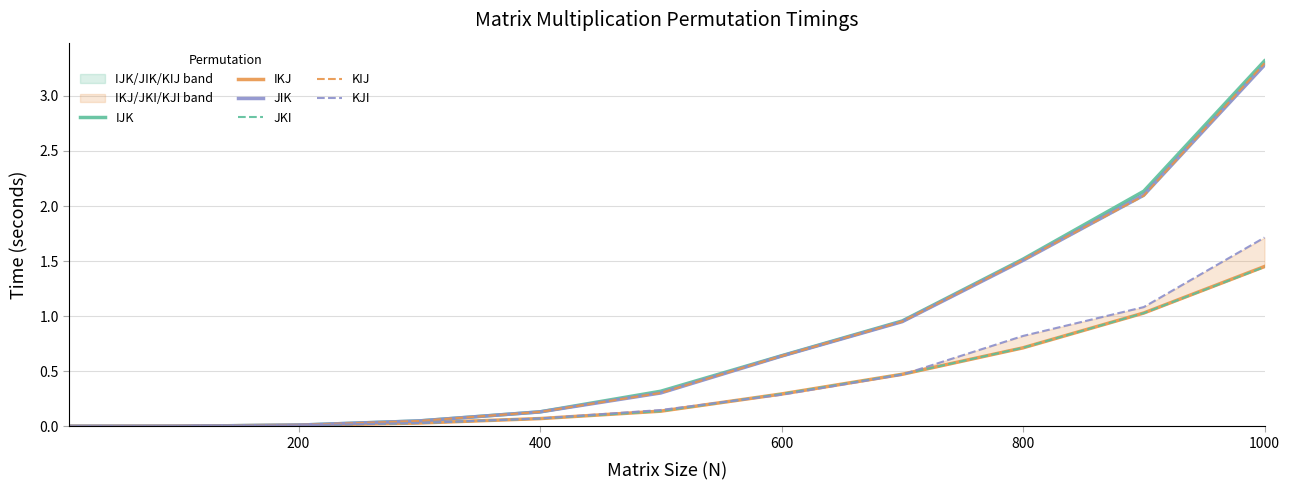

What is the greatest value displayed?

3.3